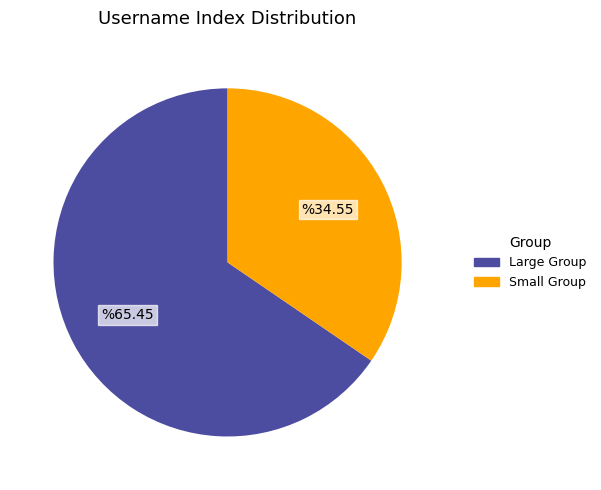

Is there any slice that represents more than half of the pie?

Yes